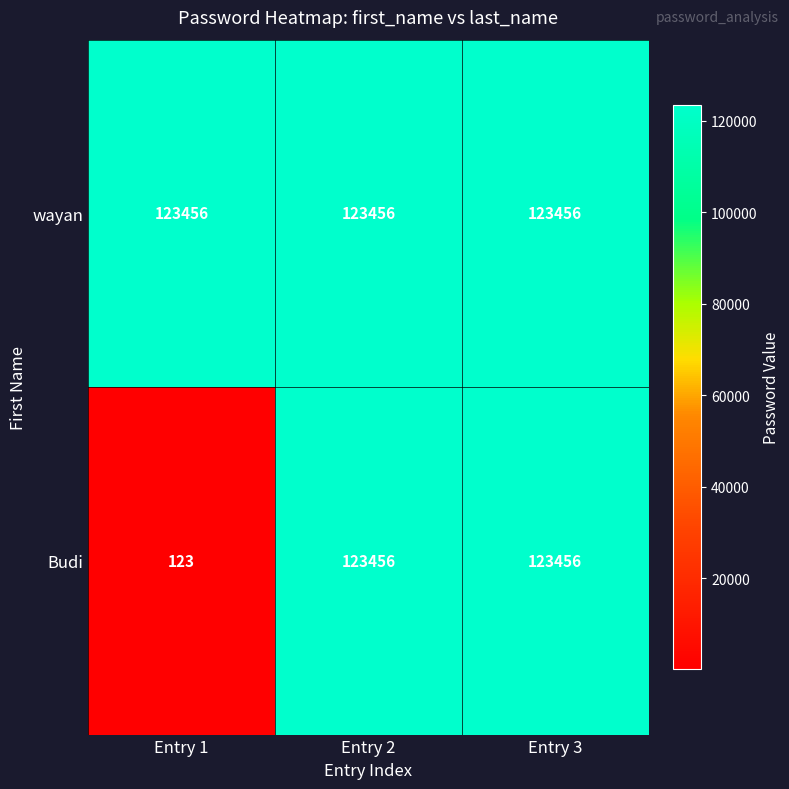

Rank the series by their average value, from lowest to highest.

Budi, wayan